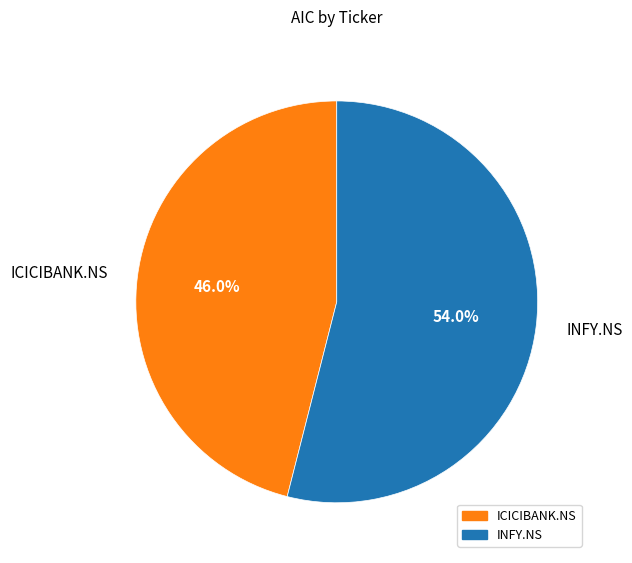

Which slice is the smallest?

ICICIBANK.NS